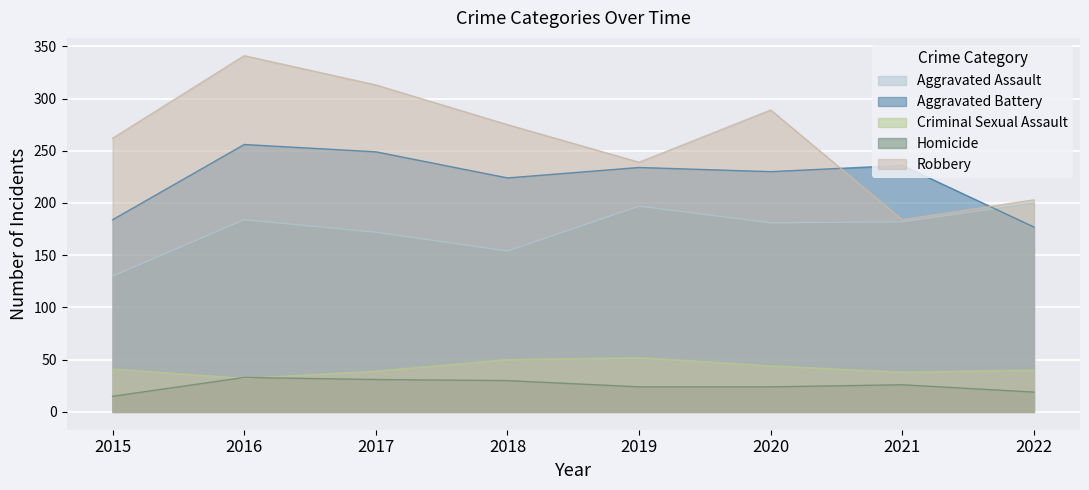

Between 2019 and 2020, which series saw the biggest shift?

Robbery